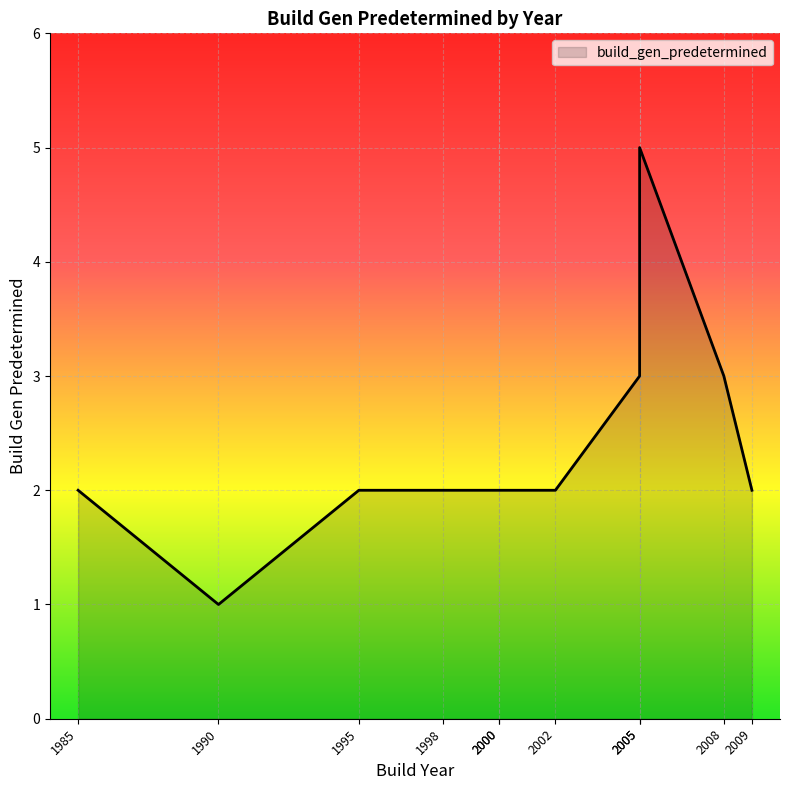

Rank the categories by value from highest to lowest.

2005, 2005, 2008, 1985, 1995, 1998, 2000, 2000, 2002, 2009, 1990